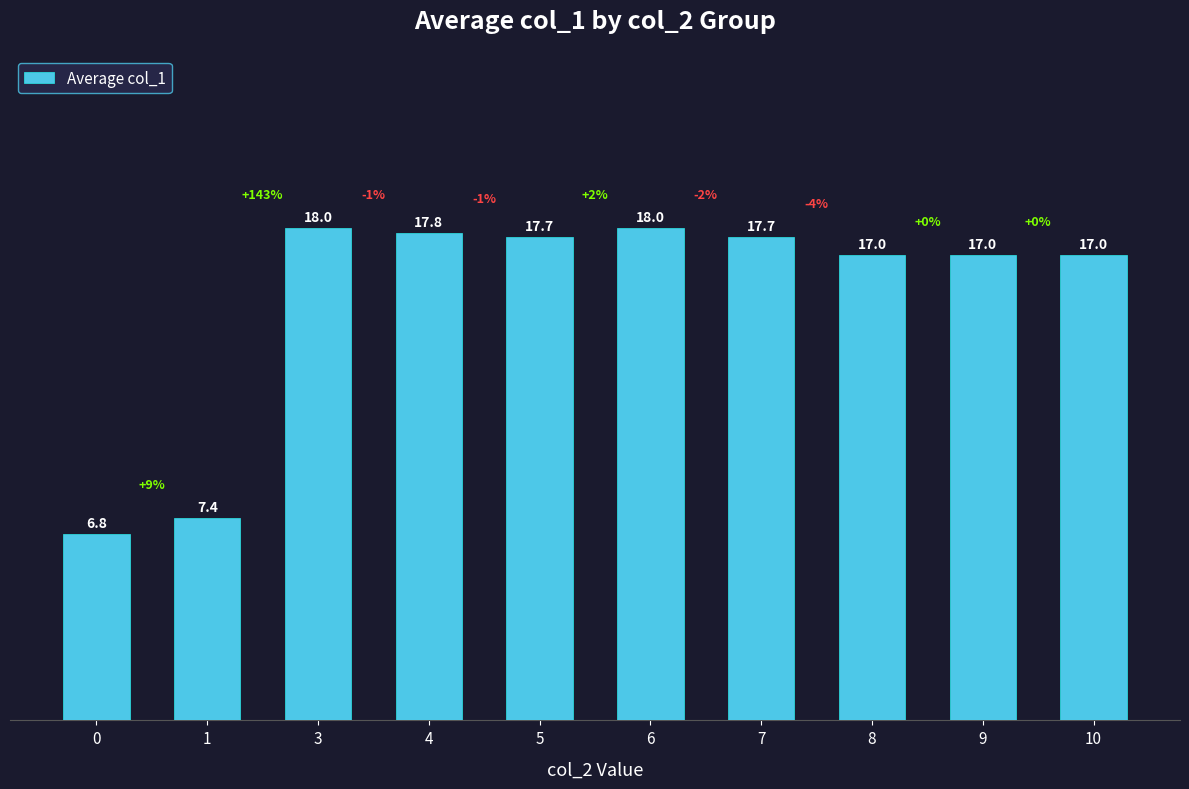

Read the value at 3.

18.0